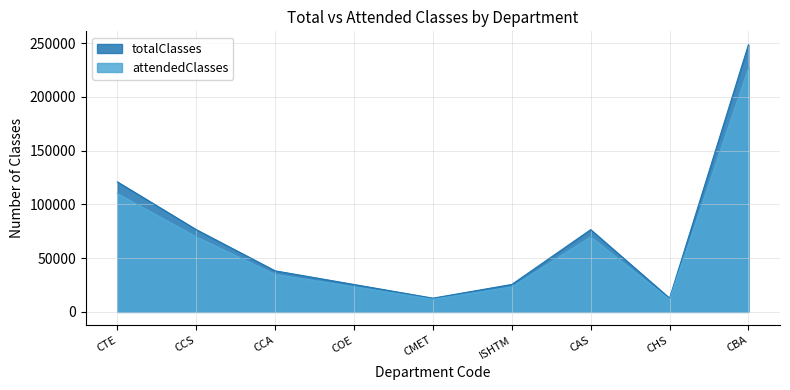

List the series in order of their overall mean, lowest first.

attendedClasses, totalClasses